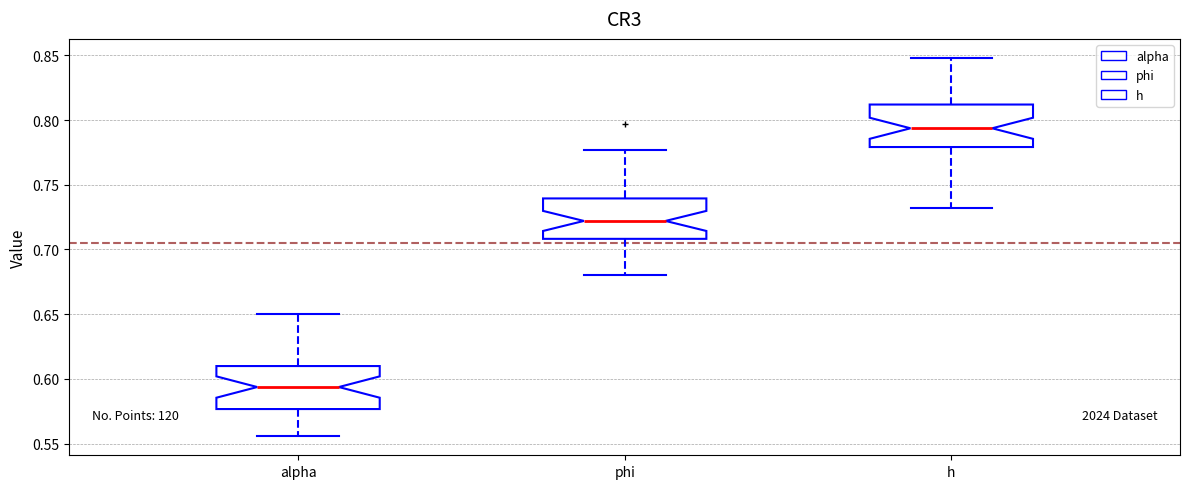

Where does the upper whisker of the box for h end on the y-axis? The values are not printed on the chart, so give them approximately, as read against the axis.

0.850